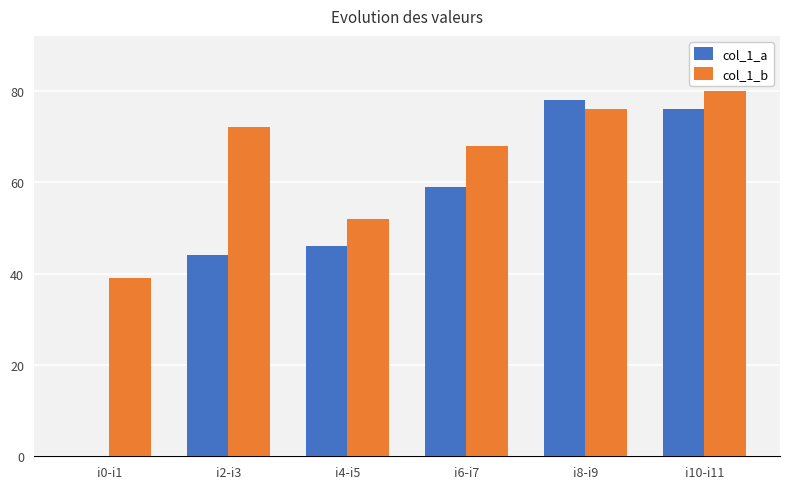

Which series has the largest total across all categories?

col_1_b